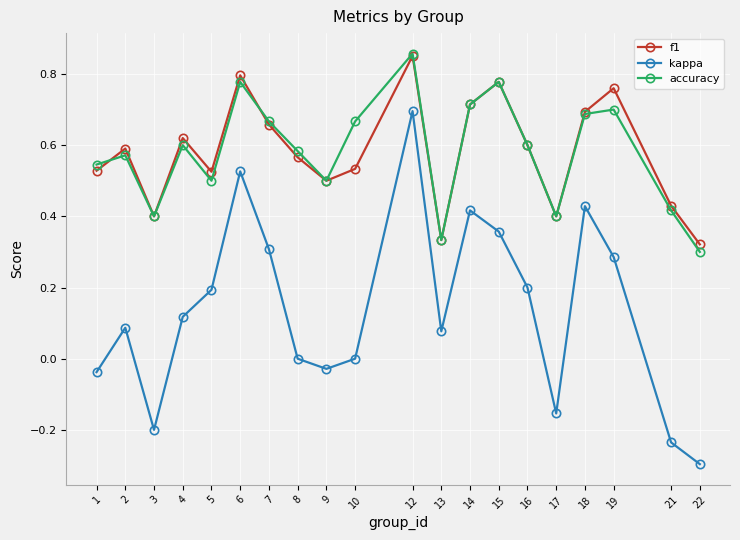

At how many categories does at least one series exceed 0?

20